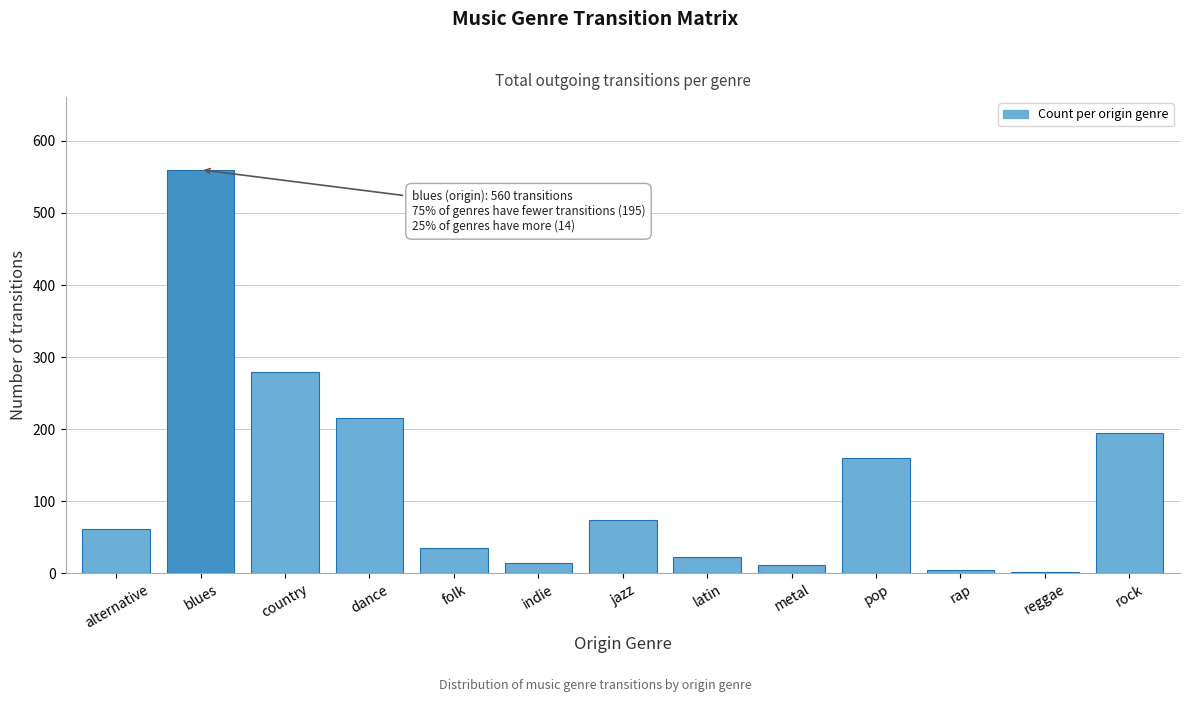

What value does the data have at alternative?

62